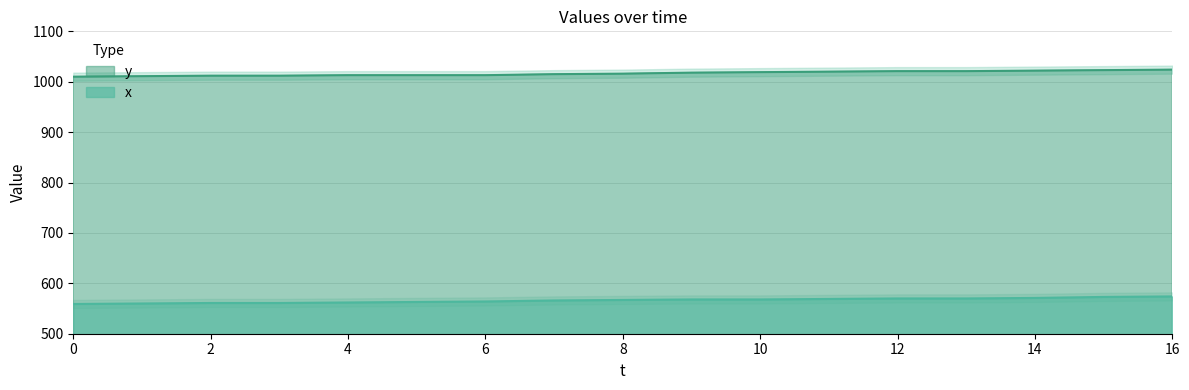

What is the average value of the y series?

1017